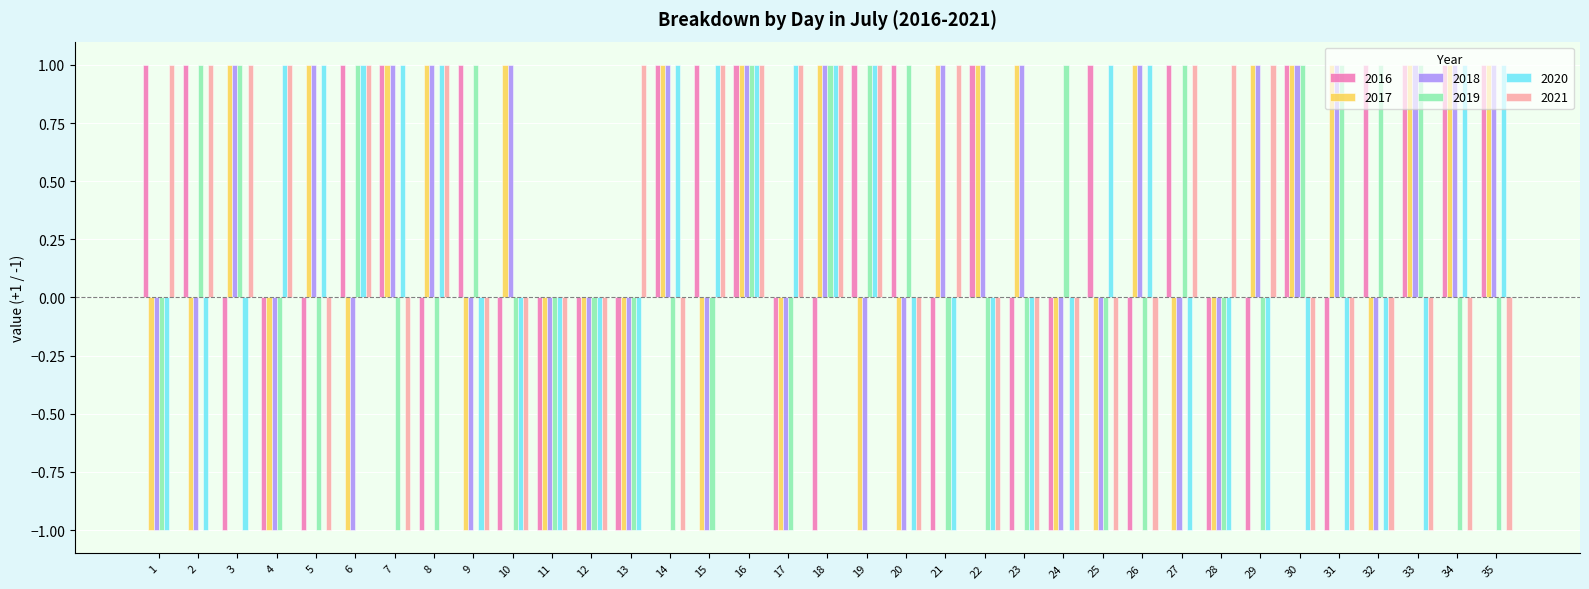

At which category is the sum across all series the highest?

16